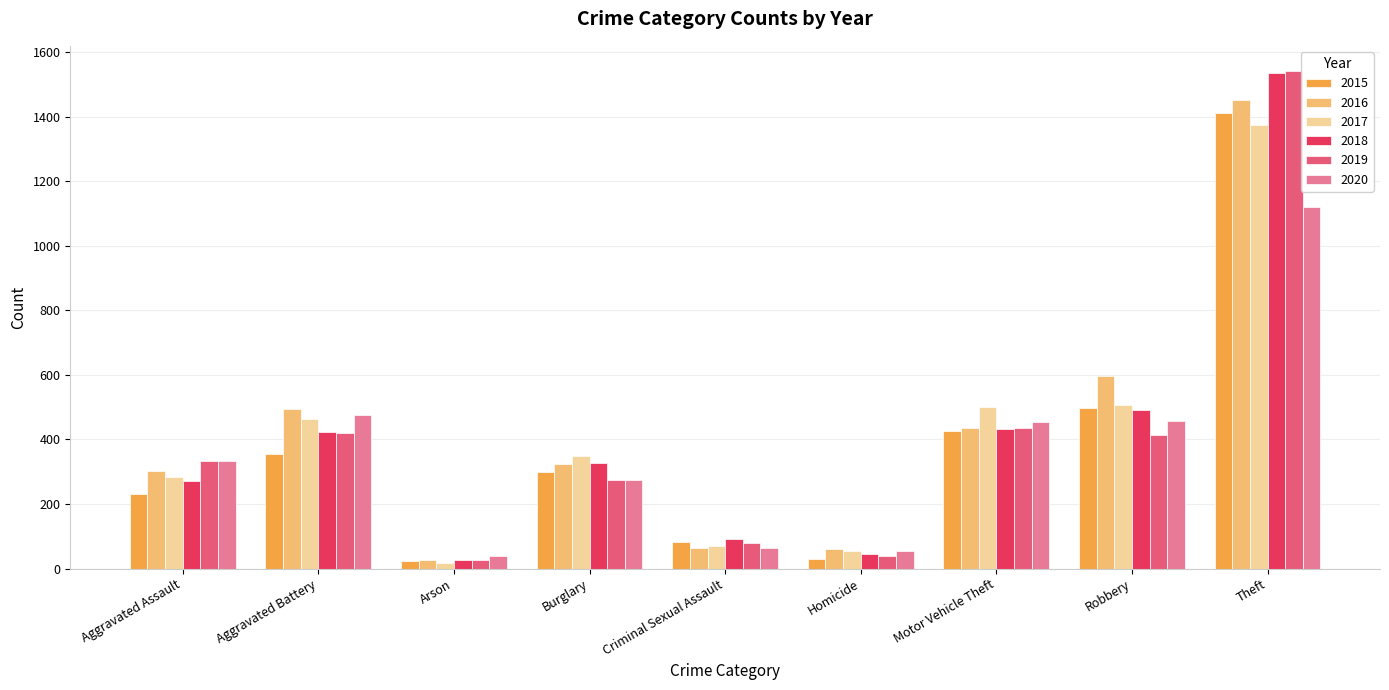

Is it true that 2017 equals 18 at Arson?

True